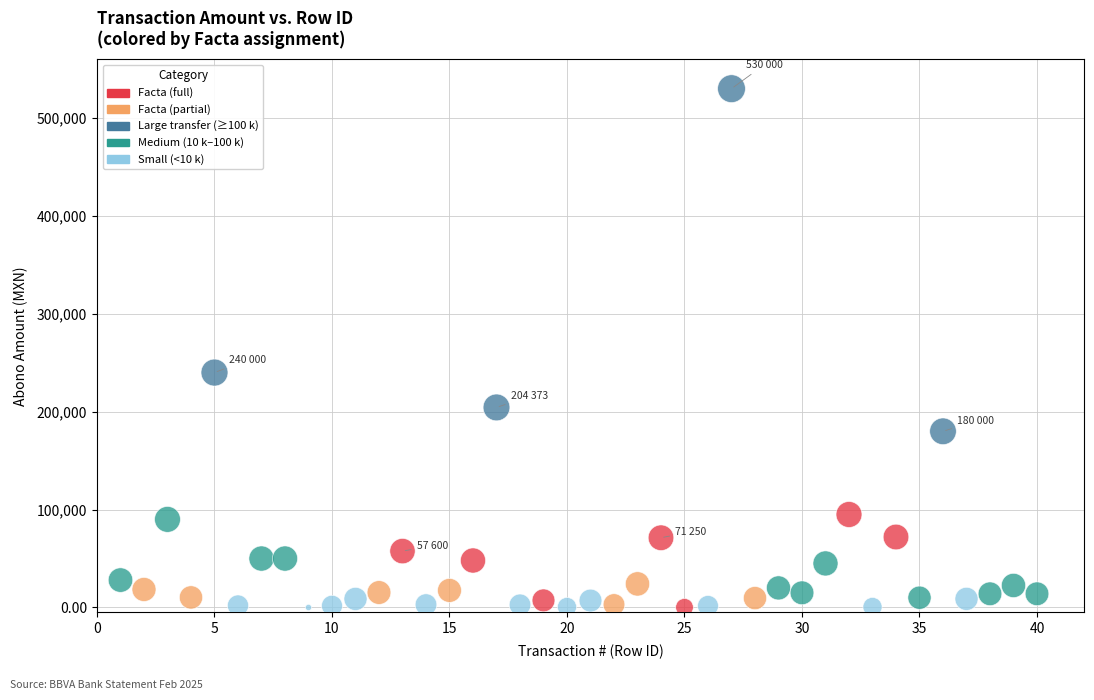

What Y value in the scatter plot is closest to 265000?

240000.0